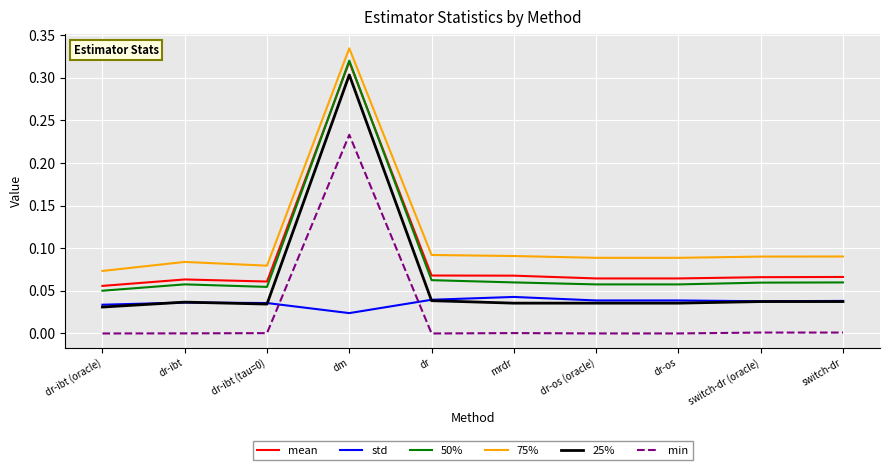

True or false: std and mean intersect in this chart.

False